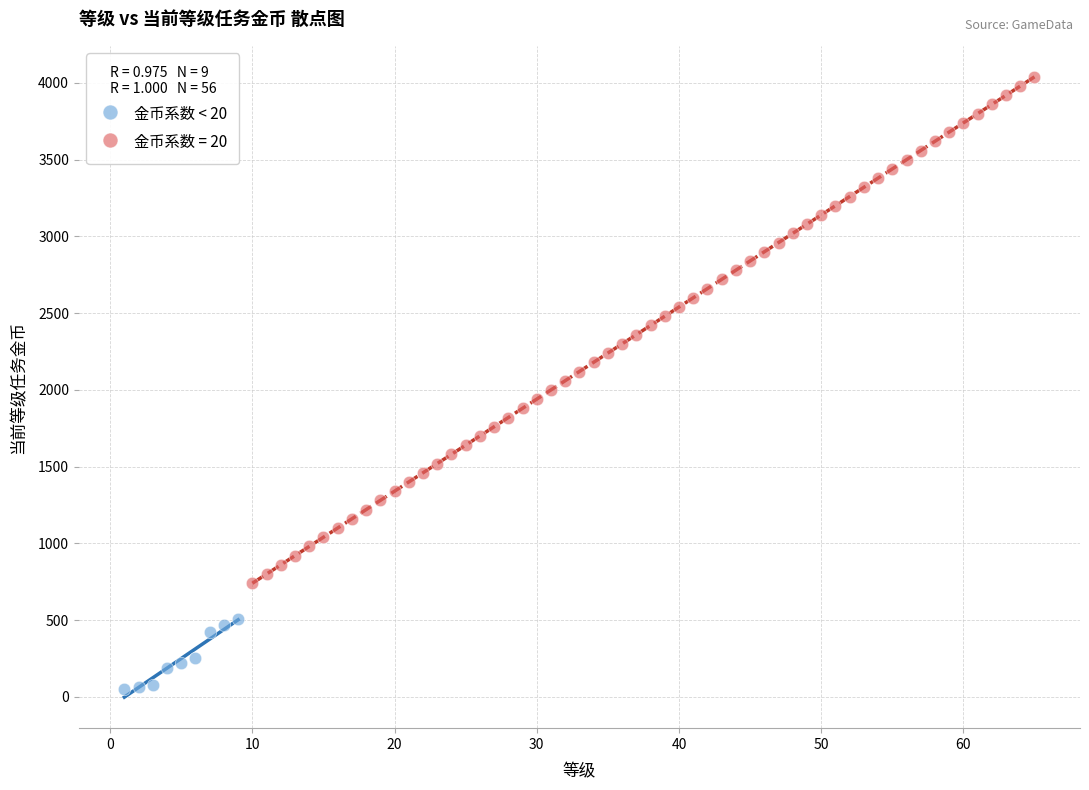

Which series contains the lowest Y value?

金币系数 < 20